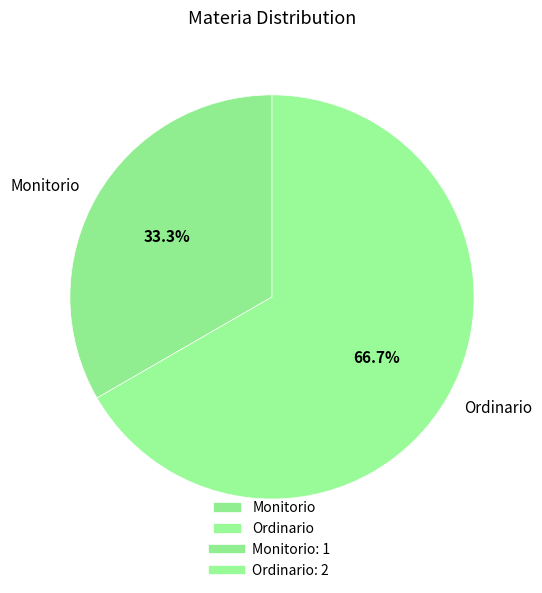

What portion of the pie excludes Ordinario?

33.3%